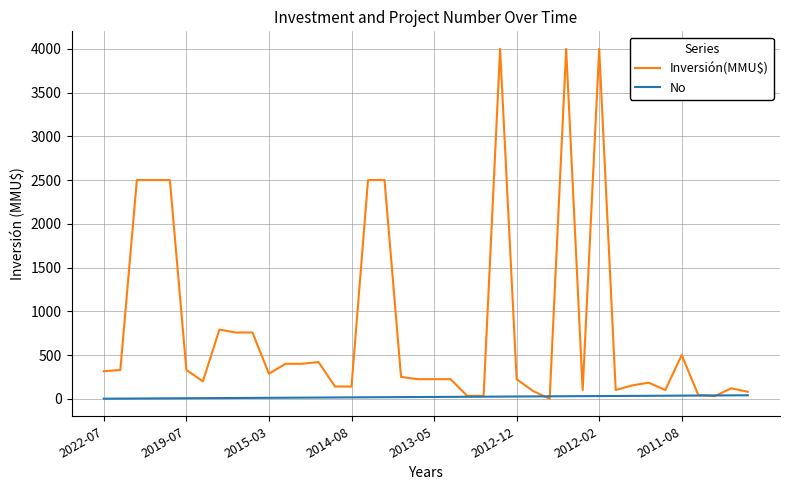

Rank the series by their maximum value, from highest to lowest.

Inversión(MMU$), No